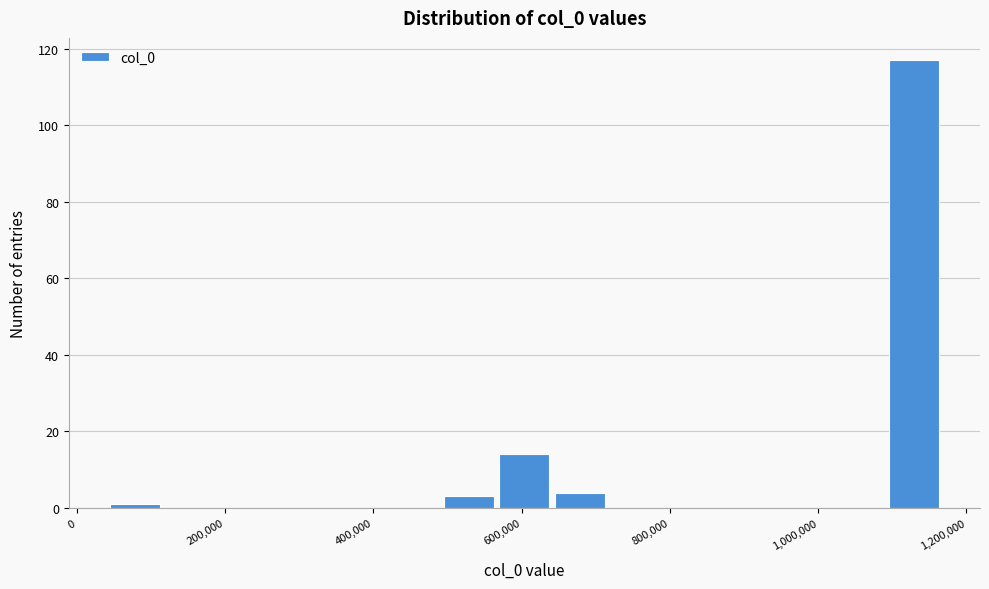

Around what value on the x-axis is the tallest bar? Give the approximate position of its centre, as read against the axis.

1120000